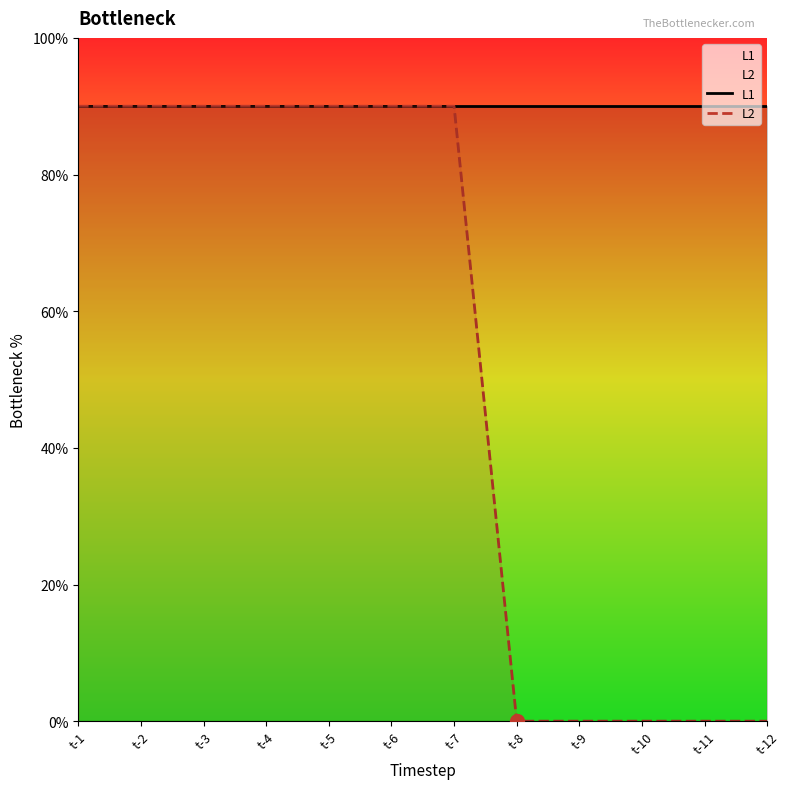

How many lines are shown in the chart?

2